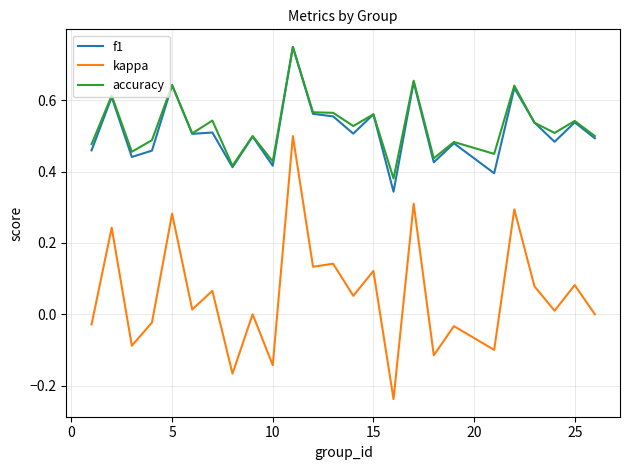

True or false: f1 and kappa cross at least once.

False